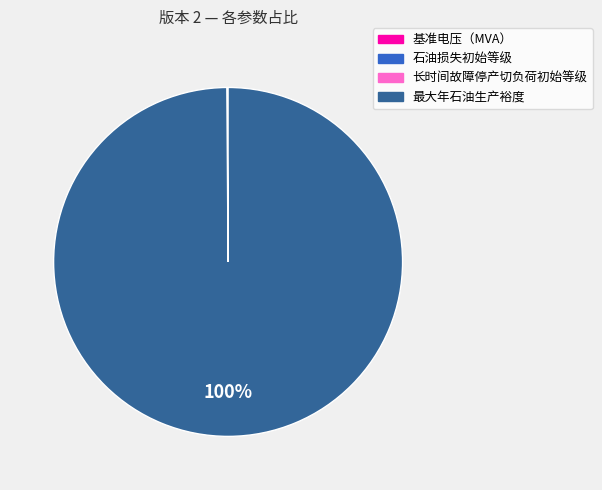

To the nearest percent, what is the difference between the largest and smallest slice percentages?

100%